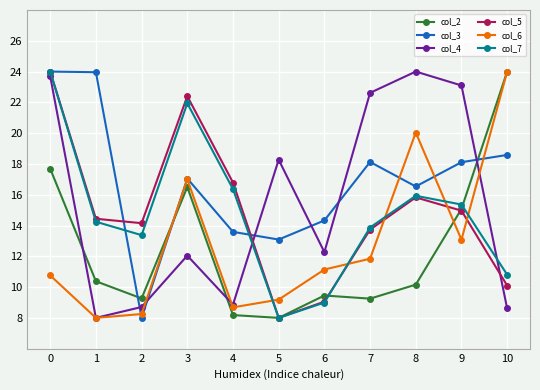

What is the lowest value of the col_2 series?

8.0